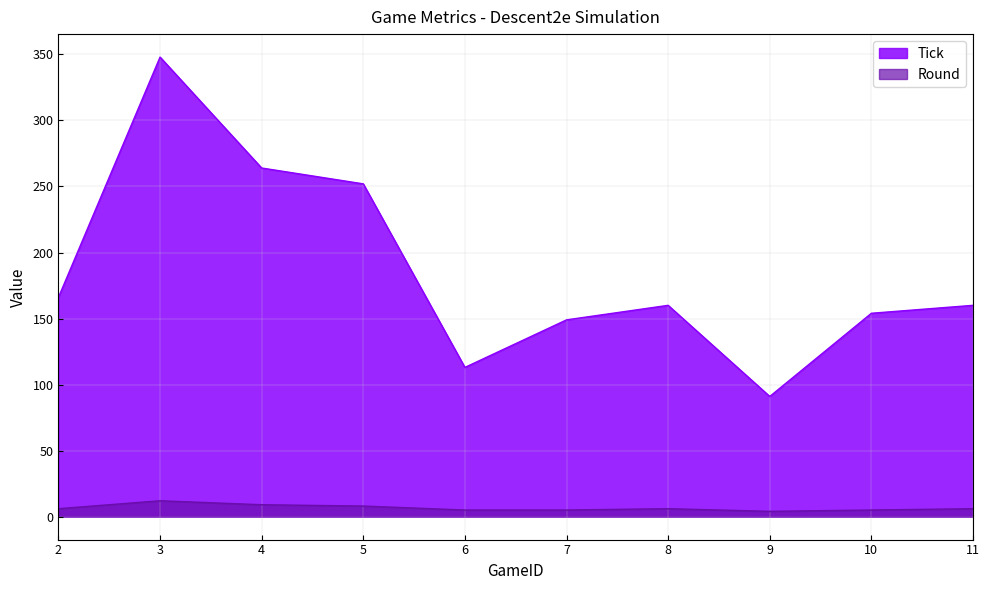

At 9, list the series in order from smallest to largest.

Round, Tick